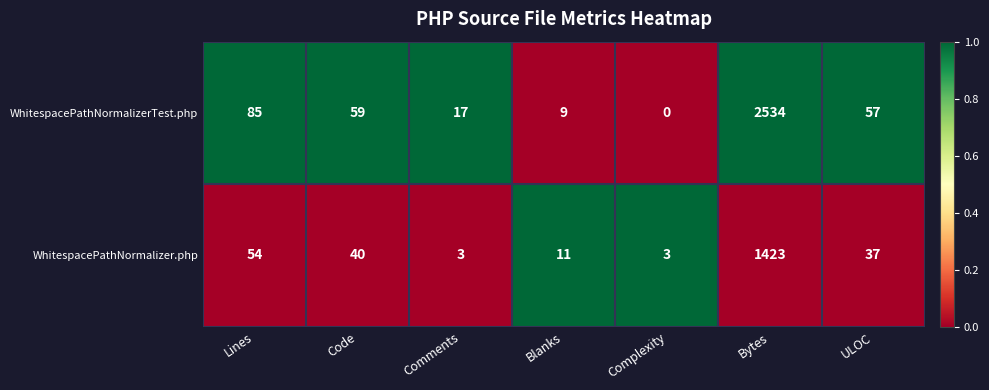

Which series has the widest spread of values?

WhitespacePathNormalizerTest.php